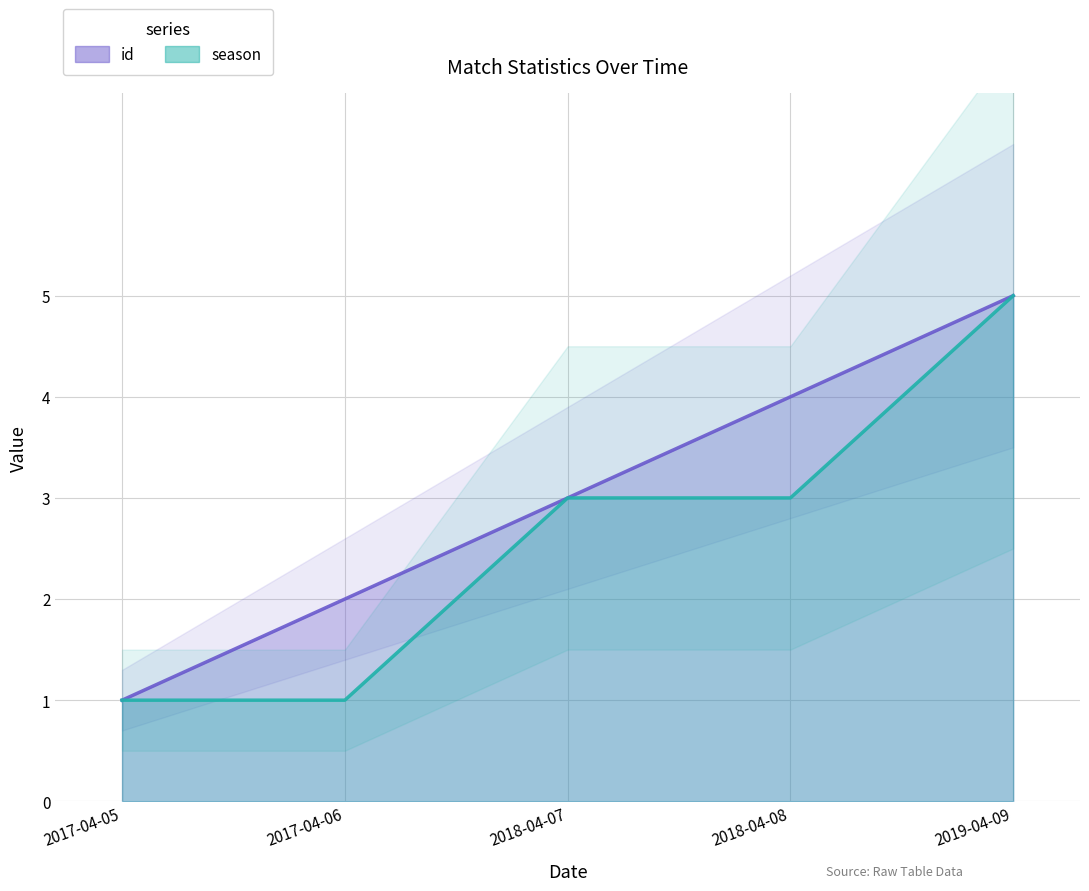

List the series in order of their peak value, highest first.

id, season